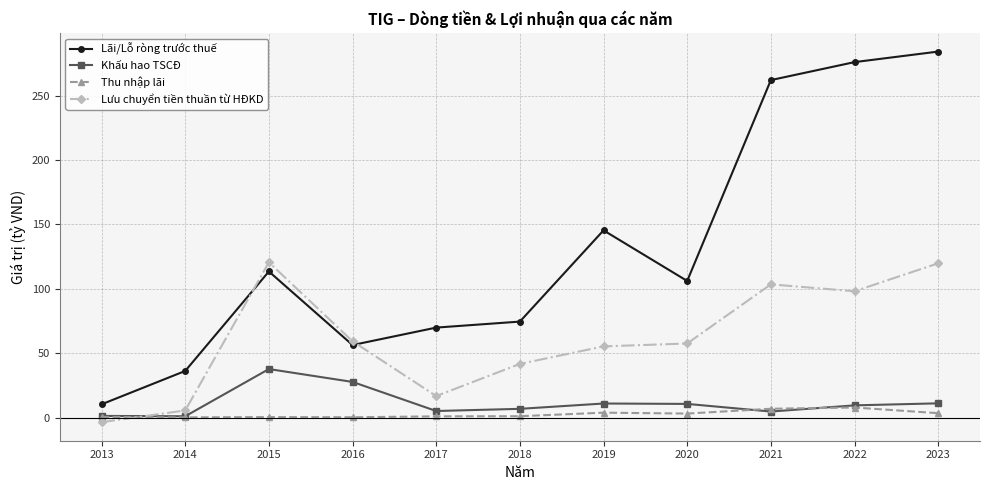

Where is the first local minimum for Lưu chuyển tiền thuần từ HĐKD?

2017